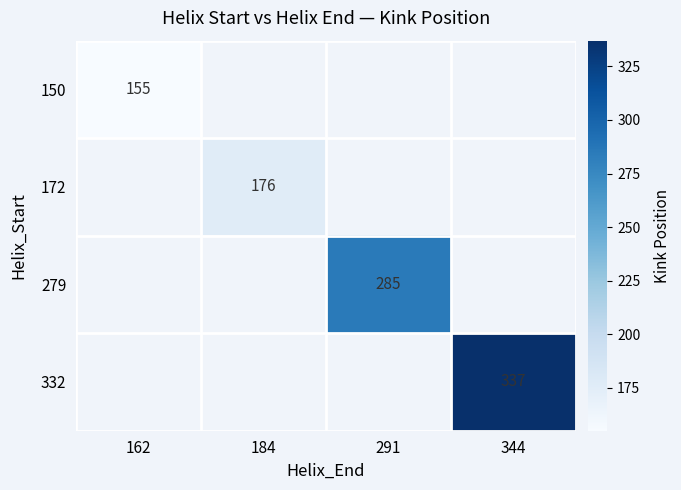

The 332 series shows 337 at 344. True or false?

True